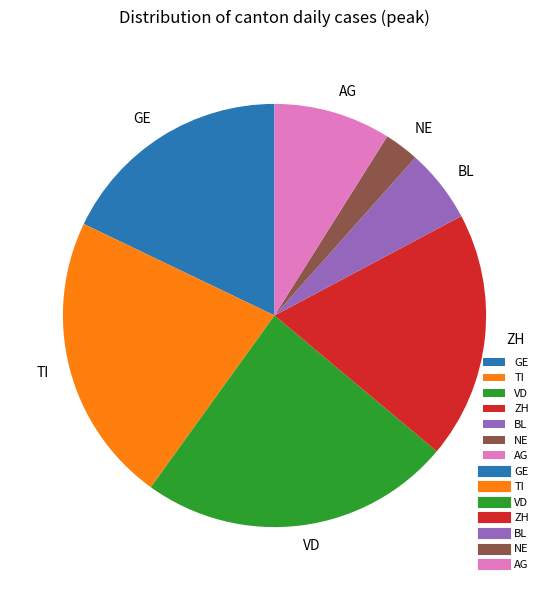

Is it true that NE is 16% of the pie?

False